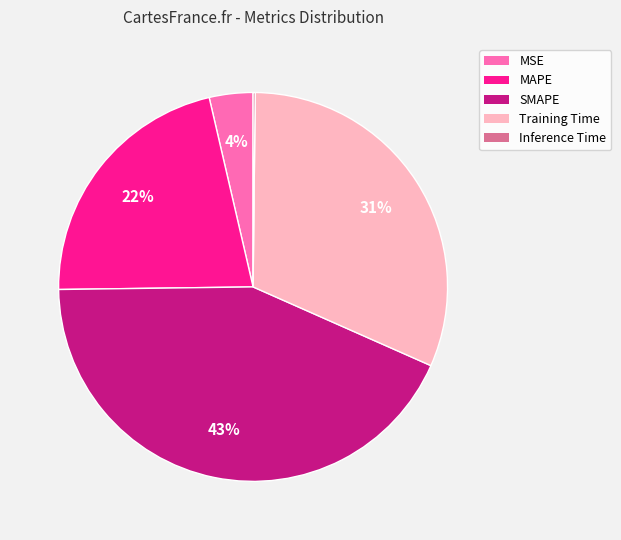

Which slice is the largest?

SMAPE